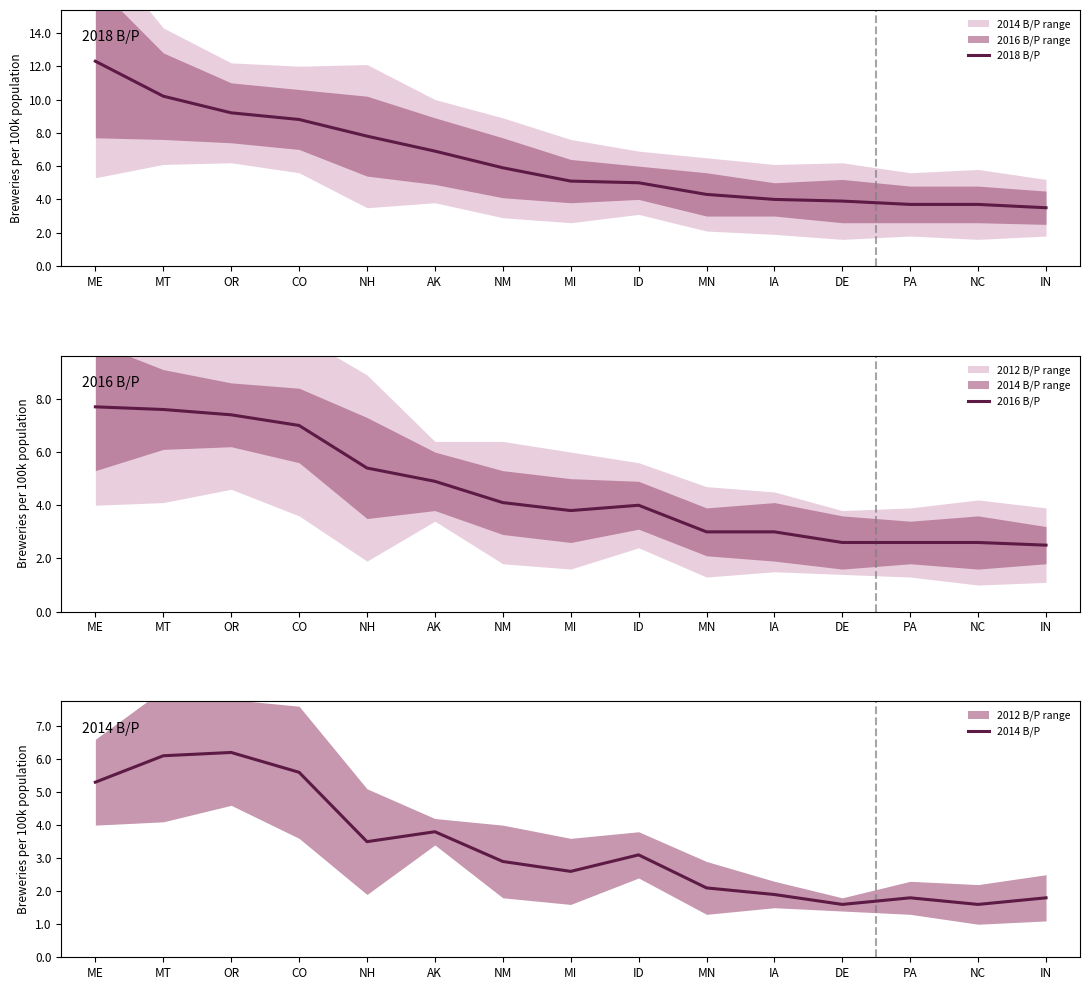

At which category does 2014 B/P reach its first local valley?

NH